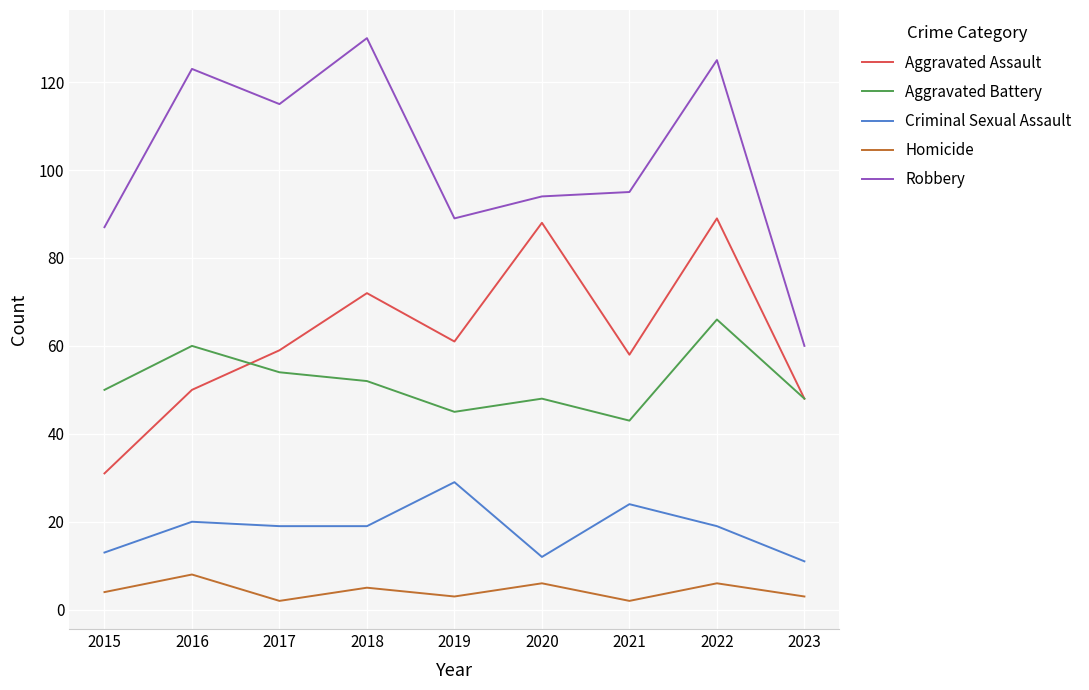

What is the average value of the Criminal Sexual Assault series?

18